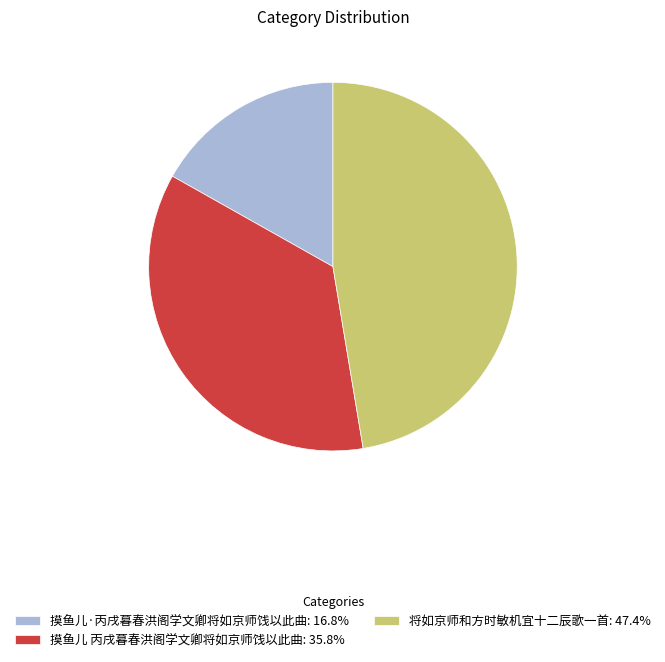

Rank the categories by value from highest to lowest.

将如京师和方时敏机宜十二辰歌一首, 摸鱼儿 丙戌暮春洪阁学文卿将如京师饯以此曲, 摸鱼儿·丙戌暮春洪阁学文卿将如京师饯以此曲